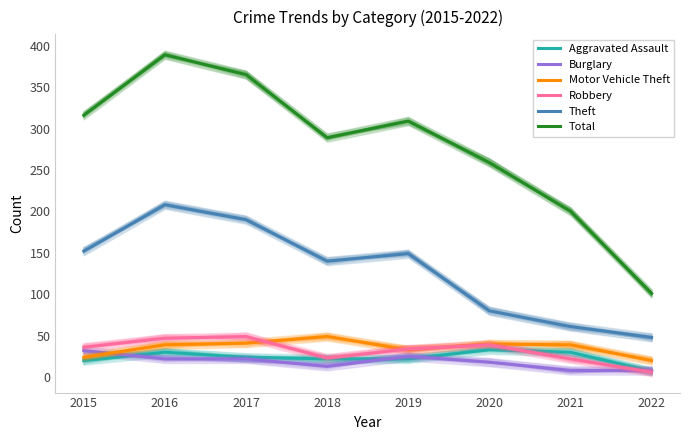

At which label is Burglary closest to 20?

2016